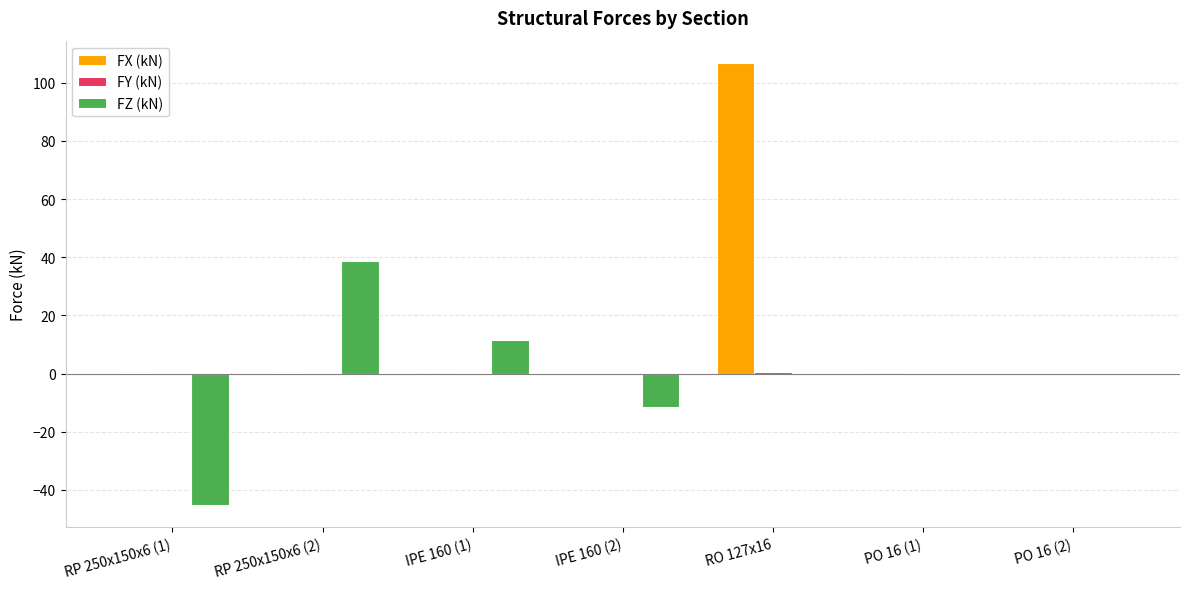

Which category has the highest value across all series?

RO 127x16